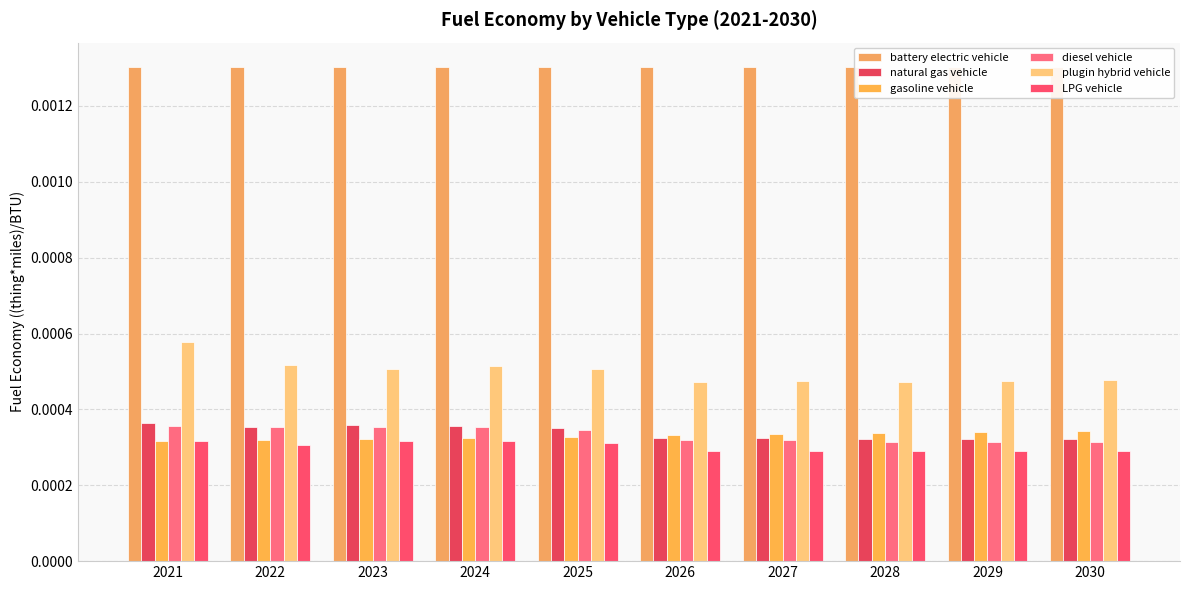

Which label corresponds to the largest value in the chart?

2021